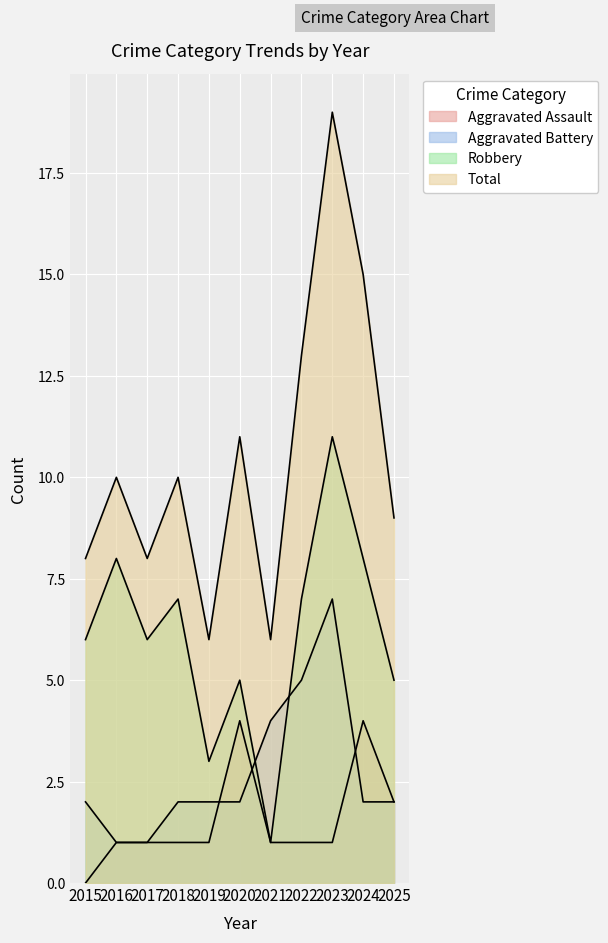

How many intersections are there between Aggravated Battery and Aggravated Assault?

3